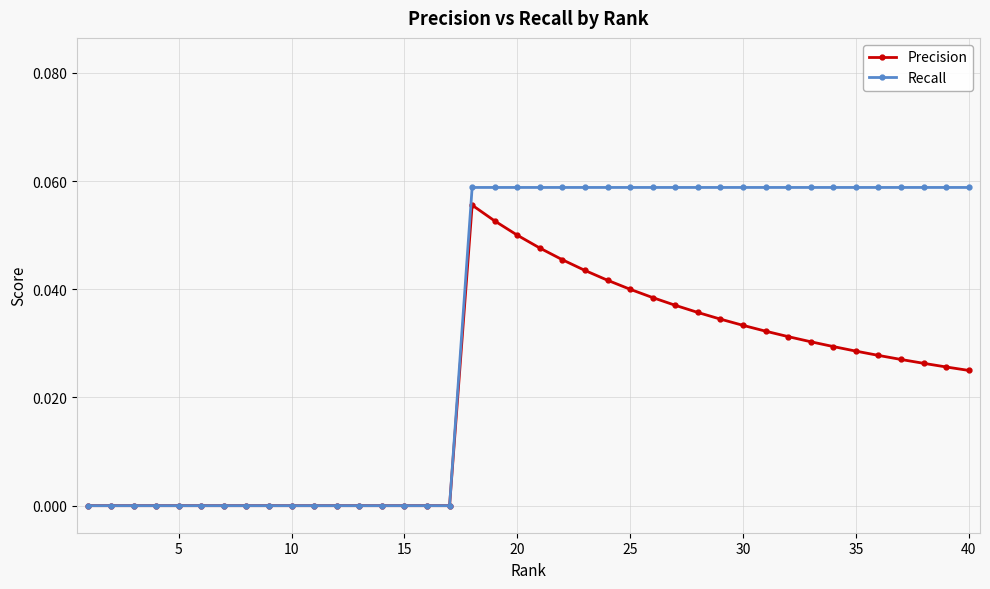

True or false: Precision has more than 0 points higher than both neighbors.

True